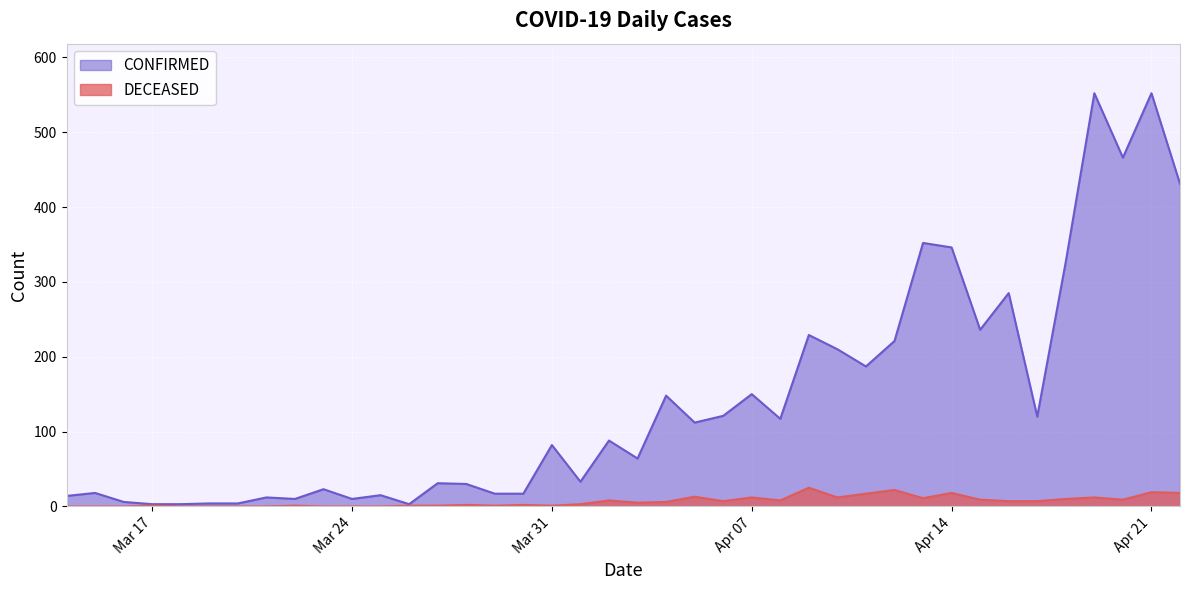

What is the label of the 12th point from the right?

2020-04-11